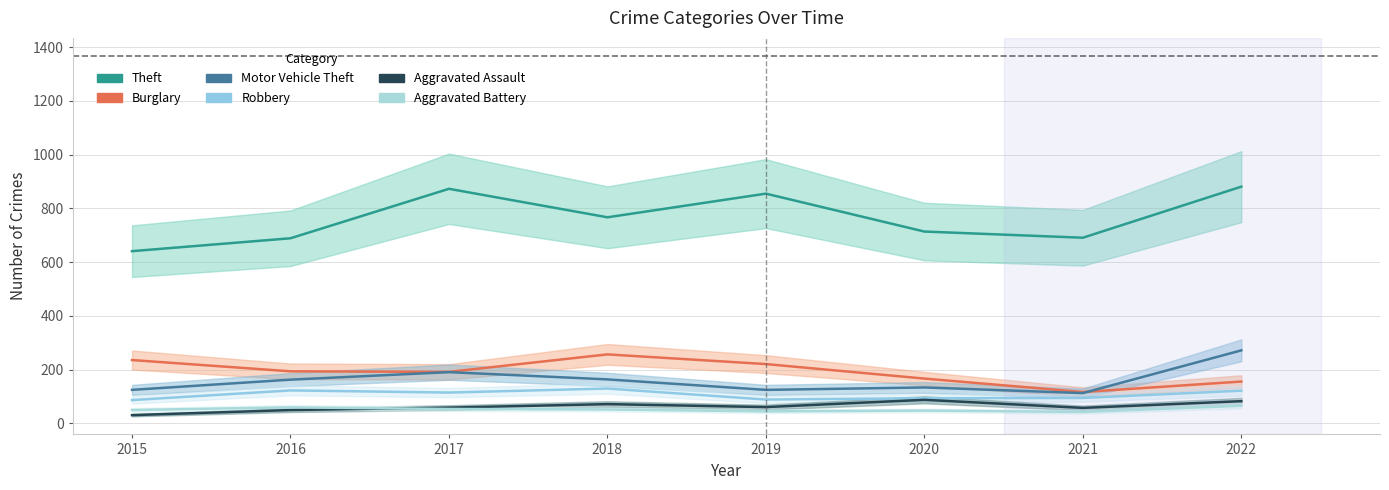

At how many categories does at least one series exceed 866?

2